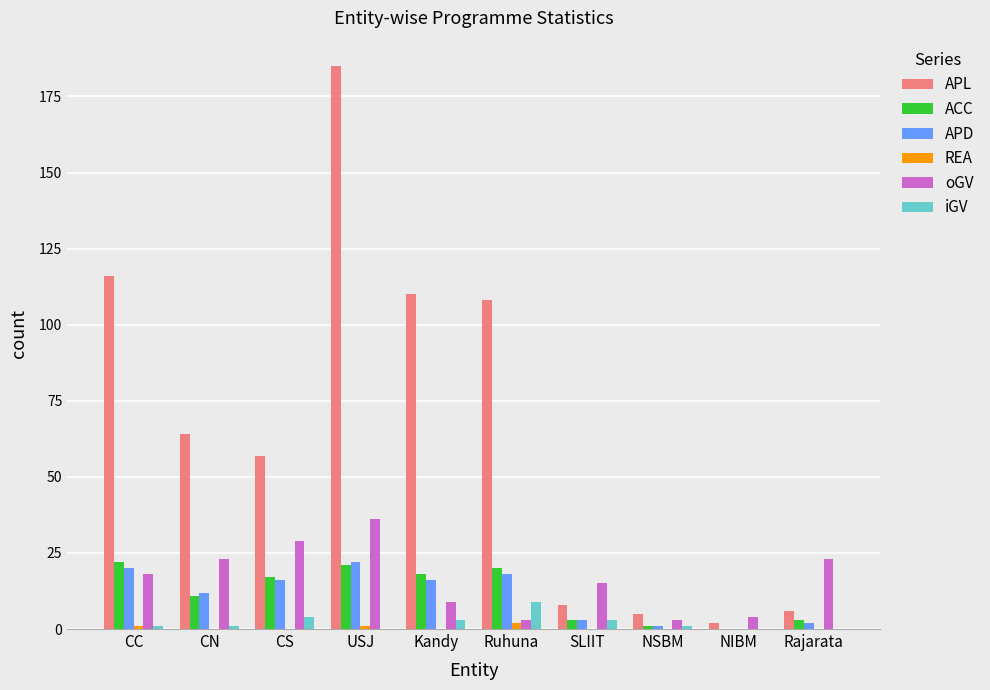

Between CN and SLIIT, which series saw the biggest shift?

APL